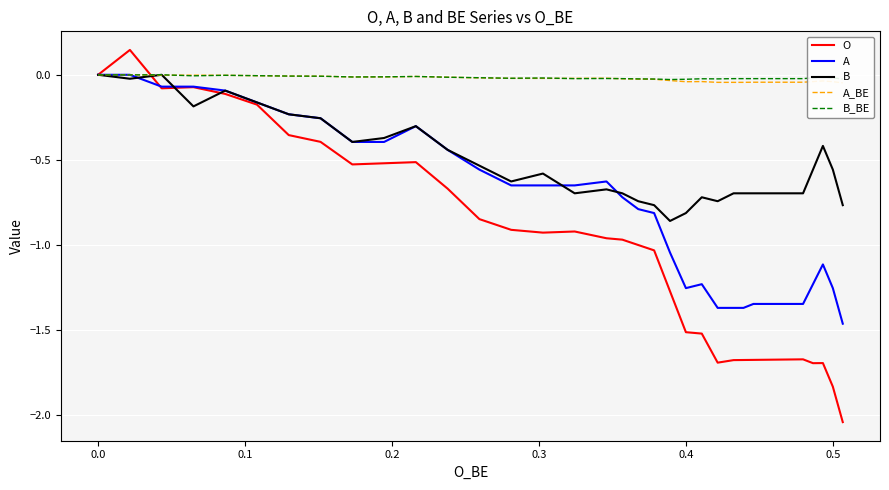

How many lines are shown in the chart?

5